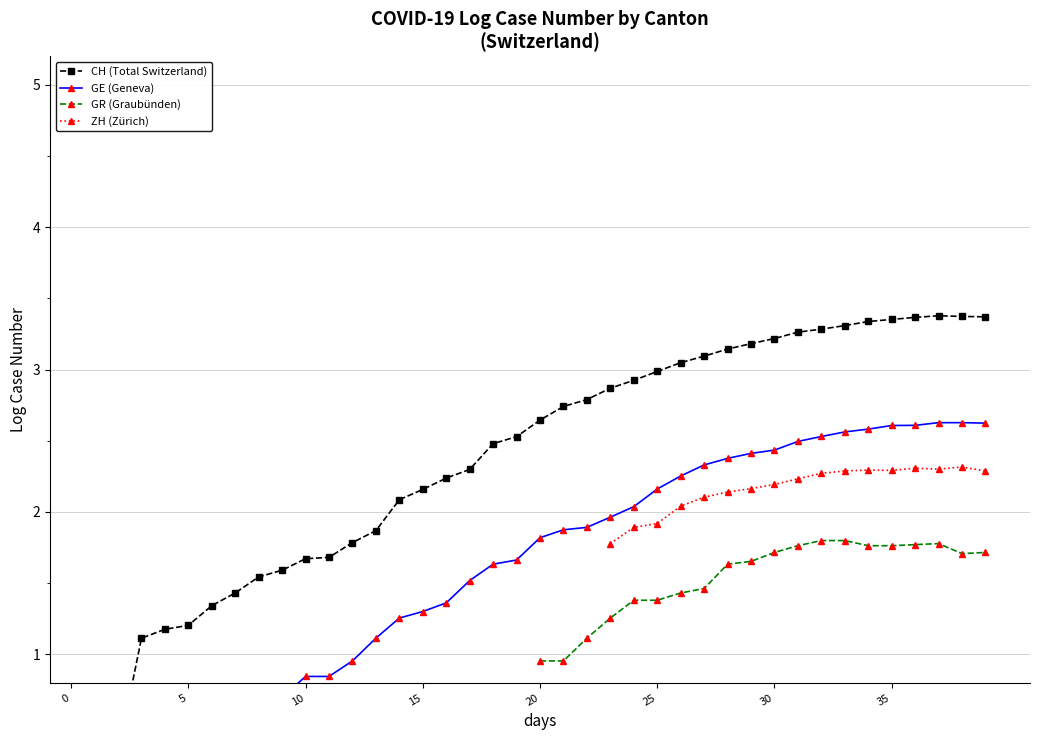

How many categories are shown in the chart?

40